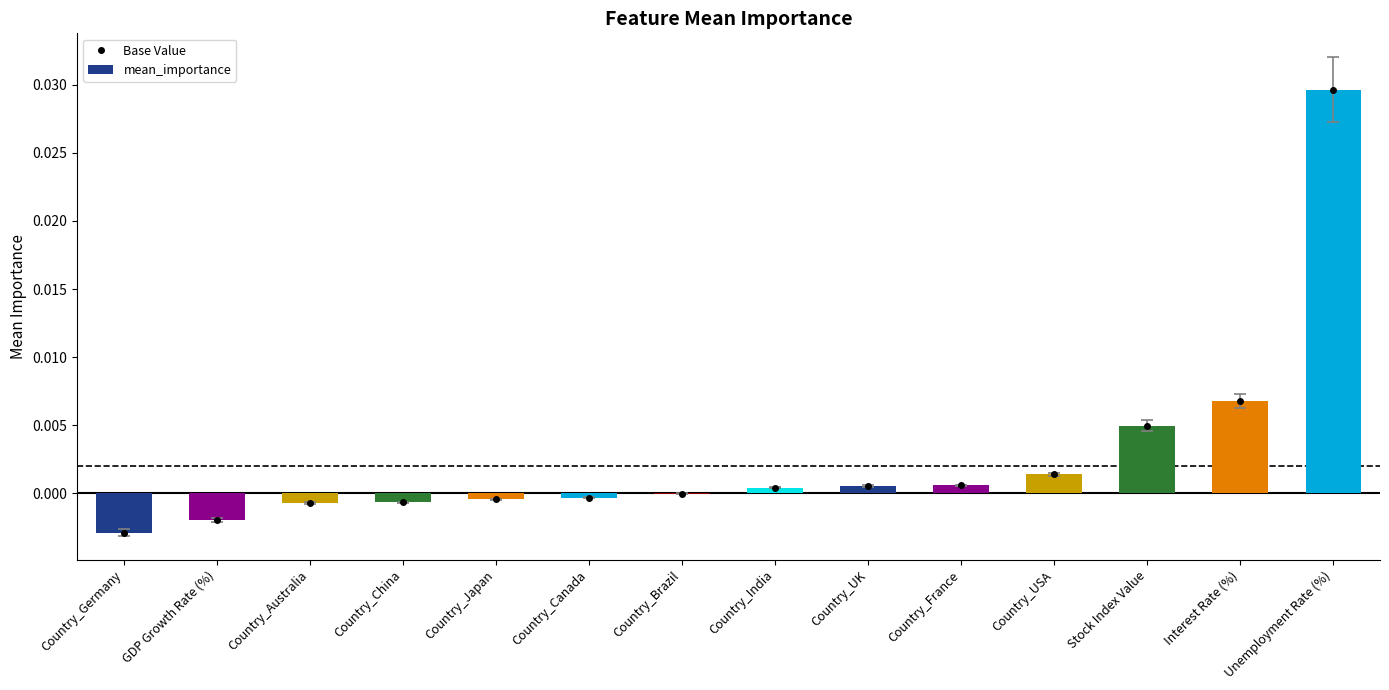

Is the value of Base Value at Country_Brazil greater than the value of mean_importance at Country_Brazil?

No